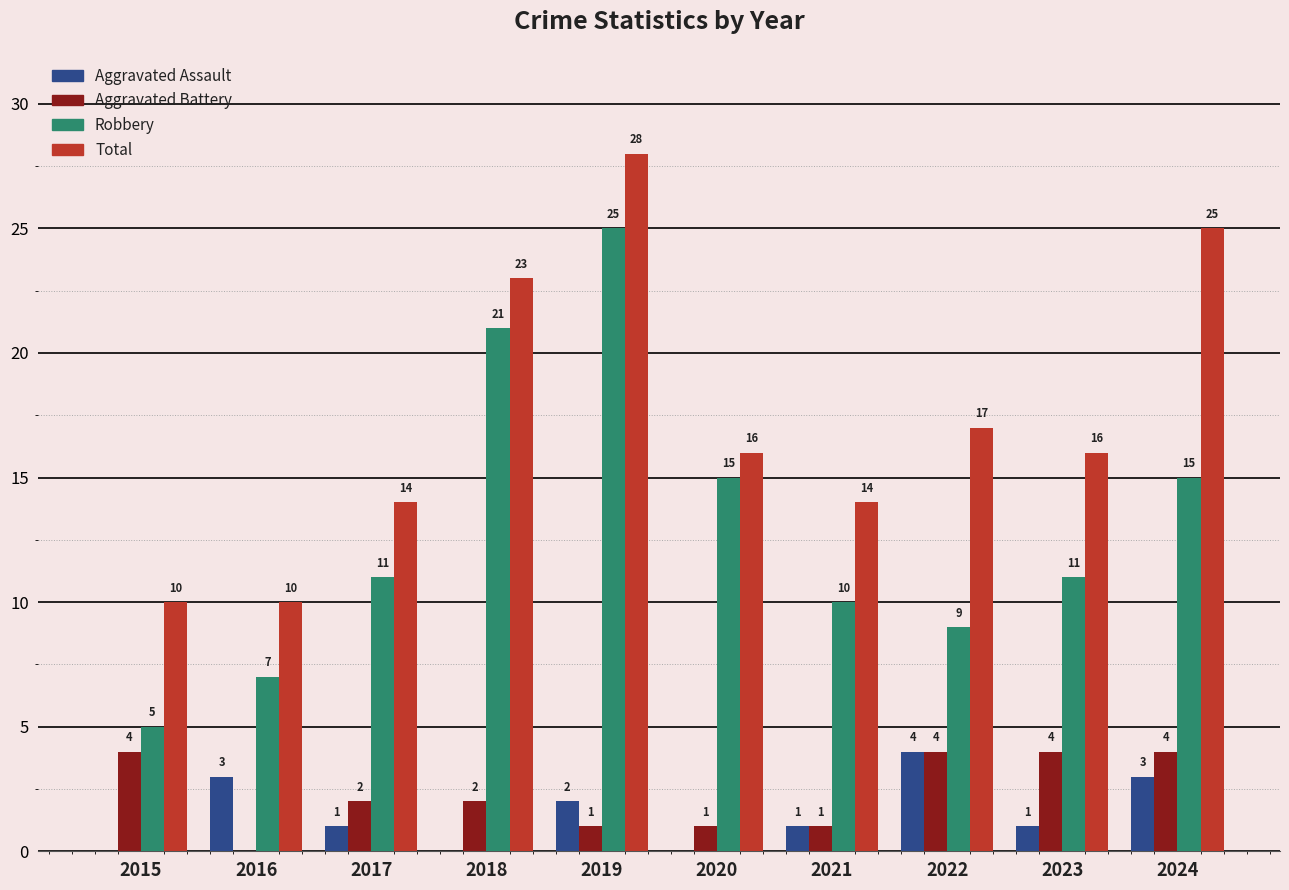

What is the spread (max minus min) of values at 2016?

10